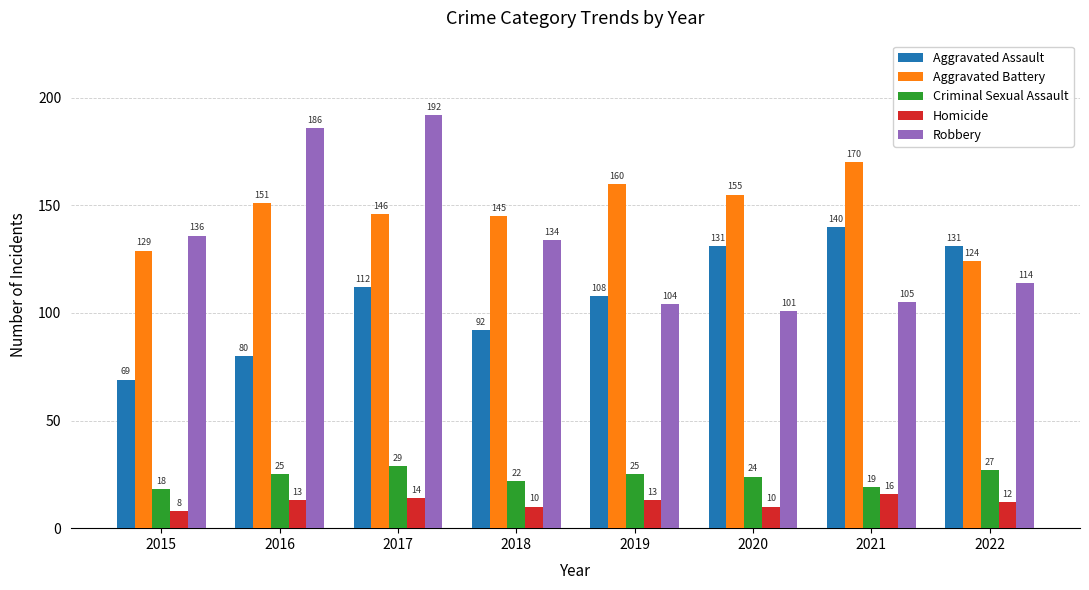

Which category has the lowest value in the Homicide series?

2015